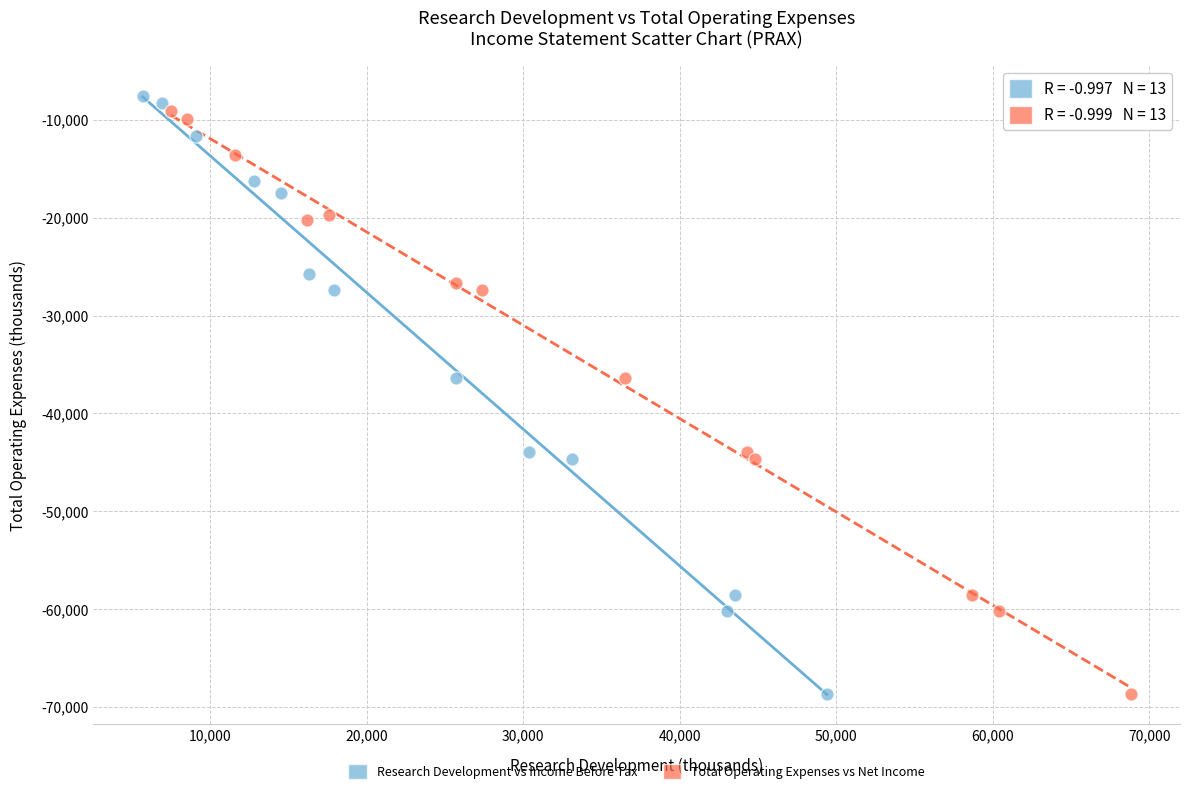

Which series has the largest Y range (max minus min)?

Research Development vs Income Before Tax